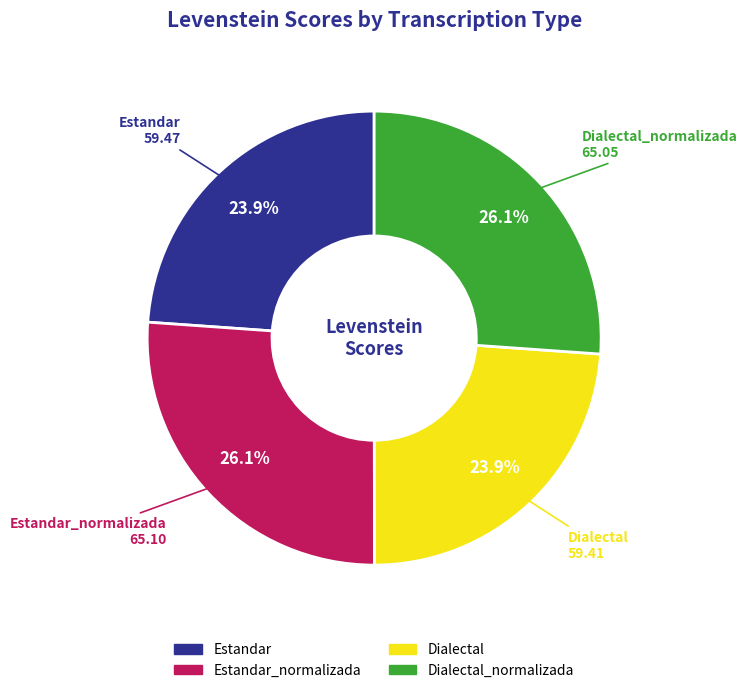

How many segments does this pie chart have?

4